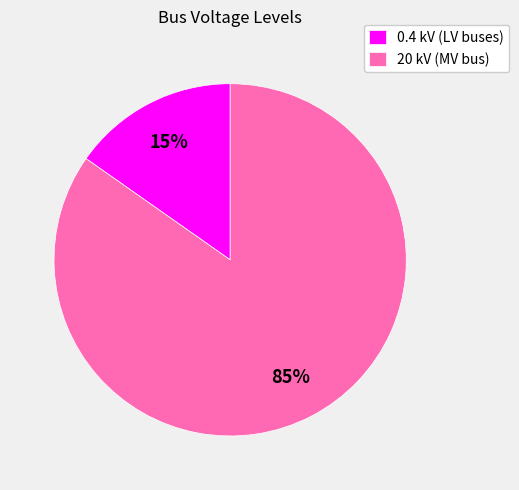

What is the largest slice in the pie chart?

20 kV (MV bus)